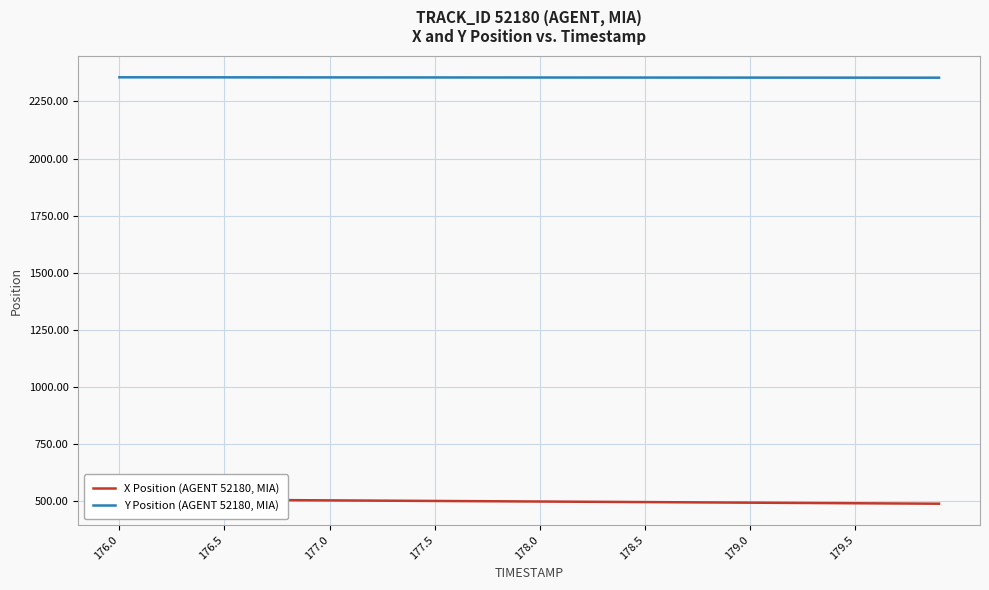

What is the average value of the X Position (AGENT 52180, MIA) series?

499.6